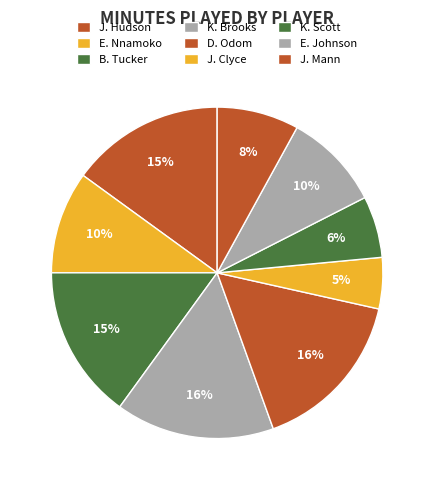

To the nearest percent, what is the average slice percentage?

11%